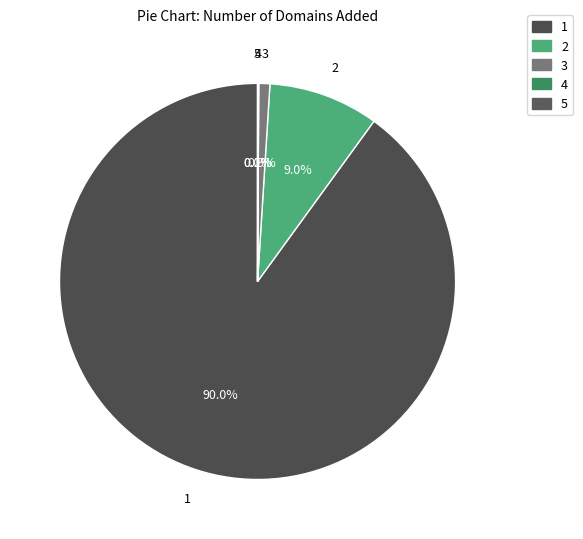

Is the sum of 2 and 3 greater than half?

No